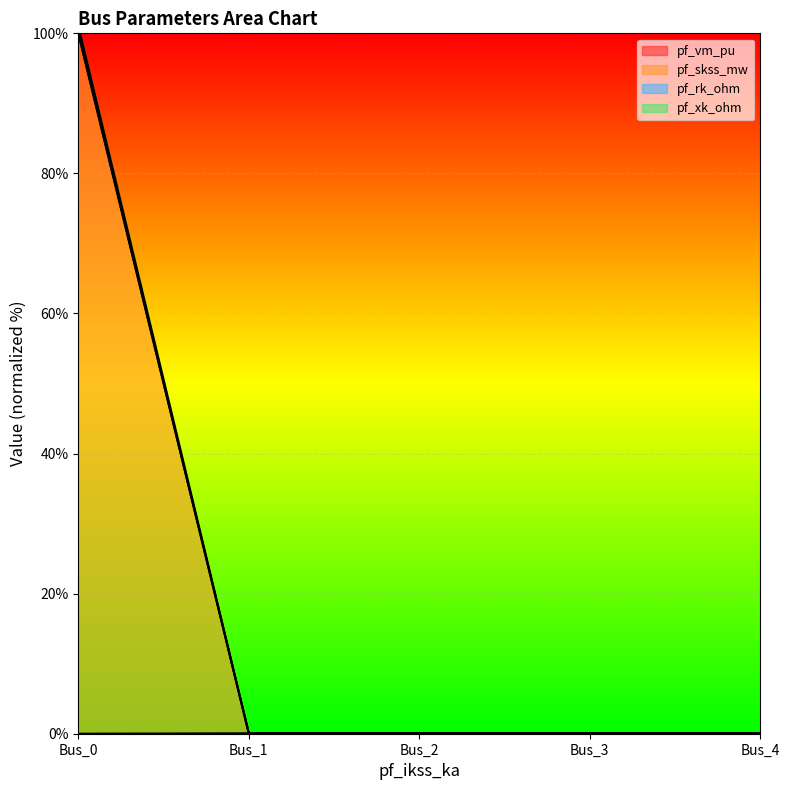

List the labels in order of pf_vm_pu value, largest first.

Bus_3, Bus_4, Bus_2, Bus_1, Bus_0